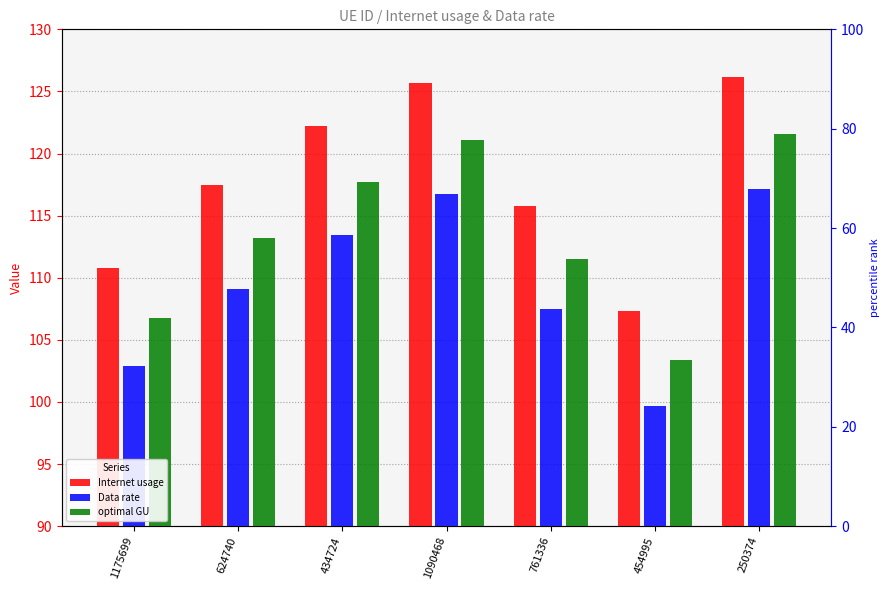

What is the spread (max minus min) of values at 1175699?

7.9